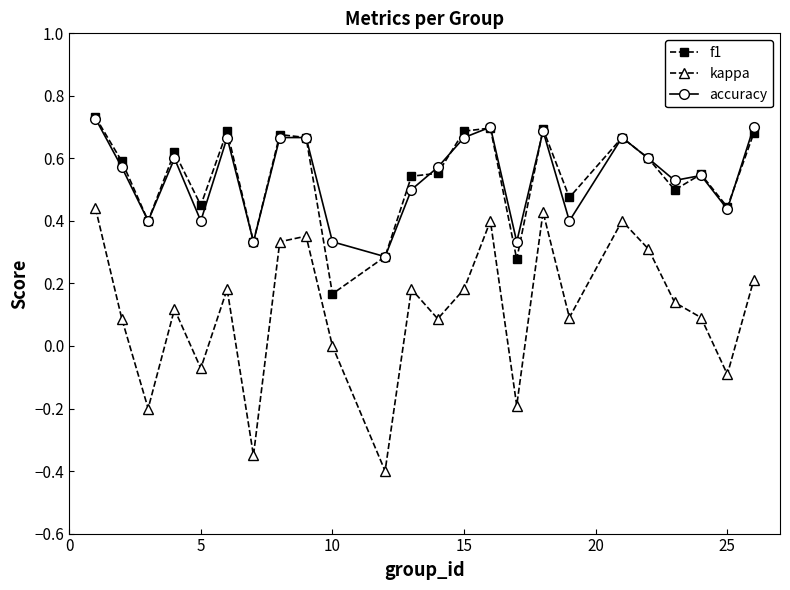

How many distinct data groups are displayed?

3